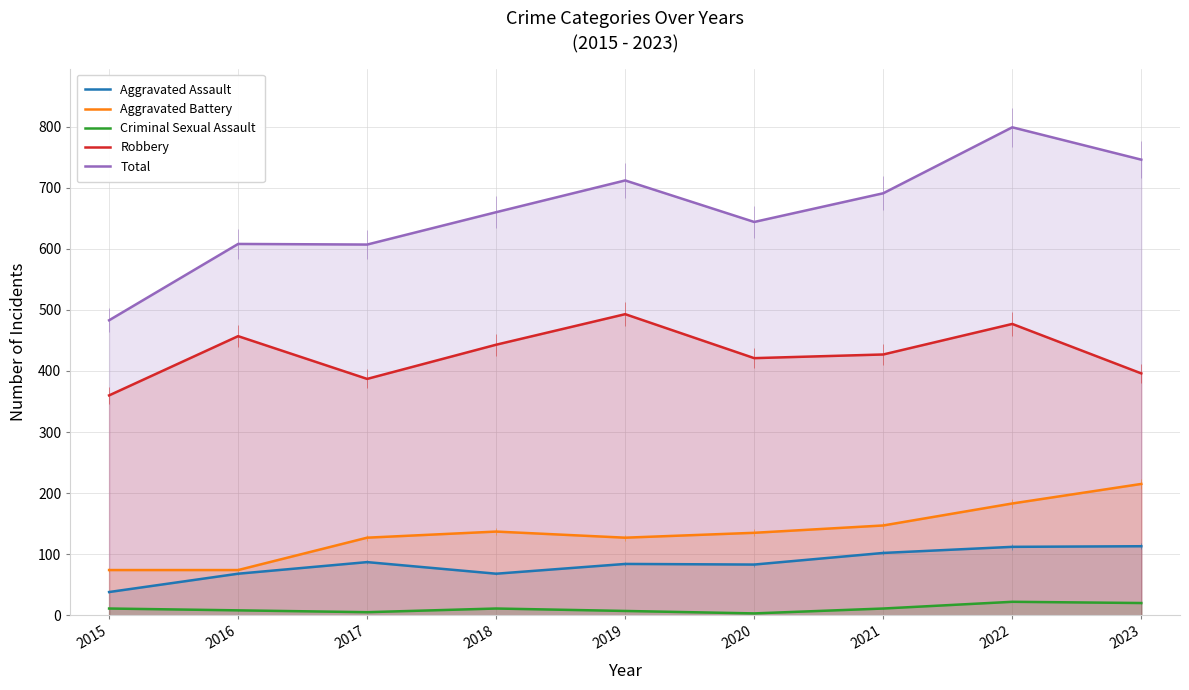

True or false: Criminal Sexual Assault has a value of 22 at 2022.

True